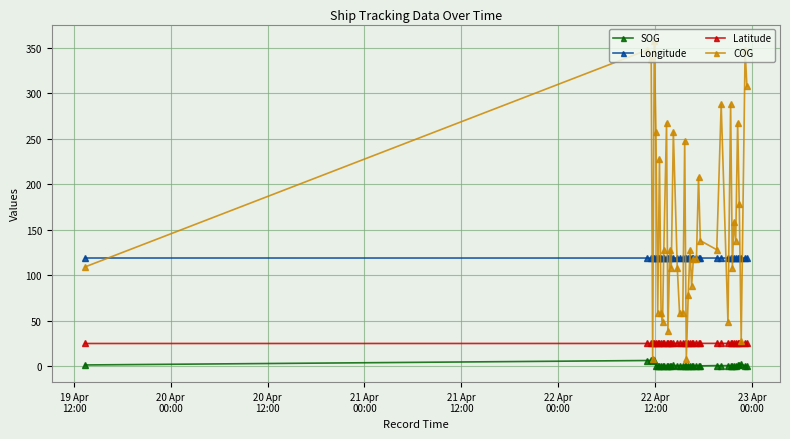

Which series has the largest range (max minus min)?

COG